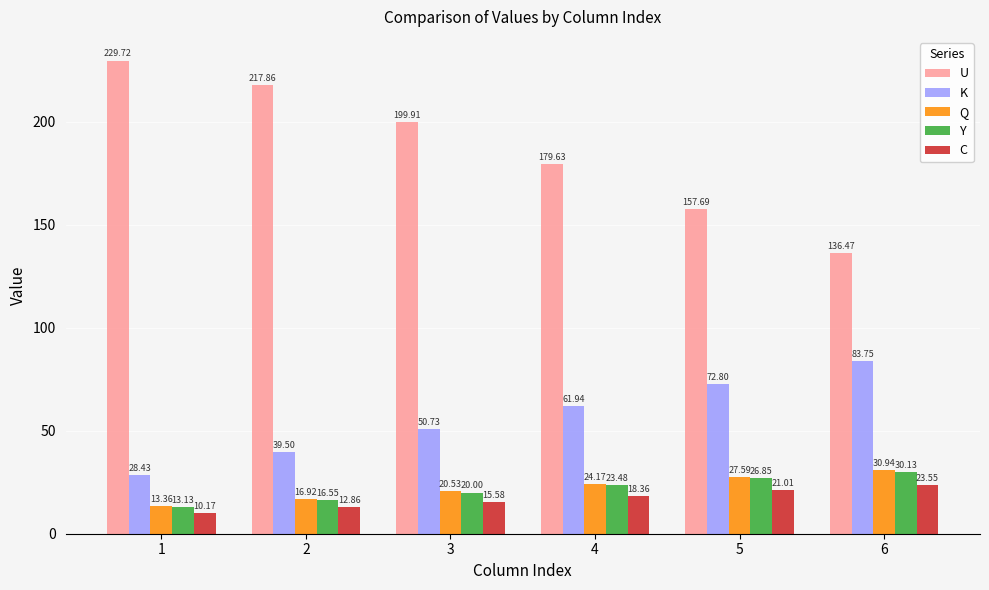

At which category is the sum across all series the highest?

4